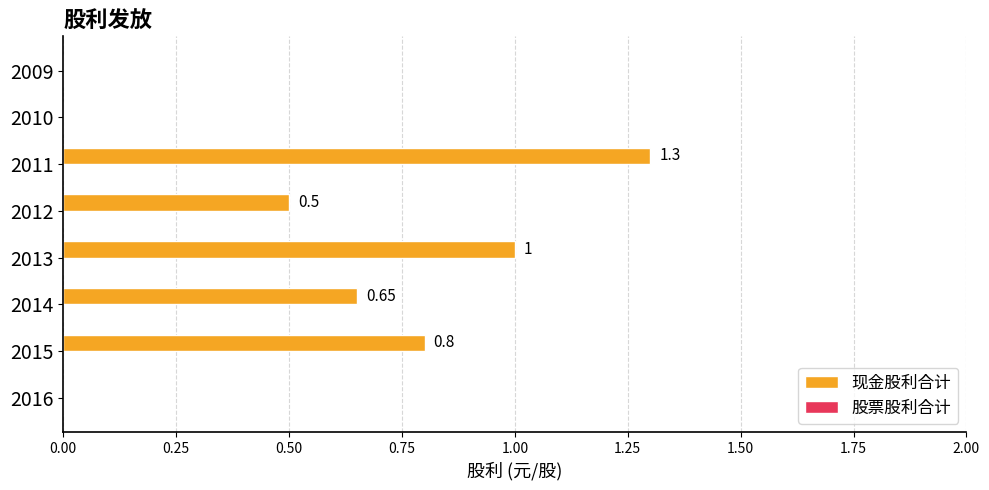

What is the change in value from 2015 to 2010?

-0.8